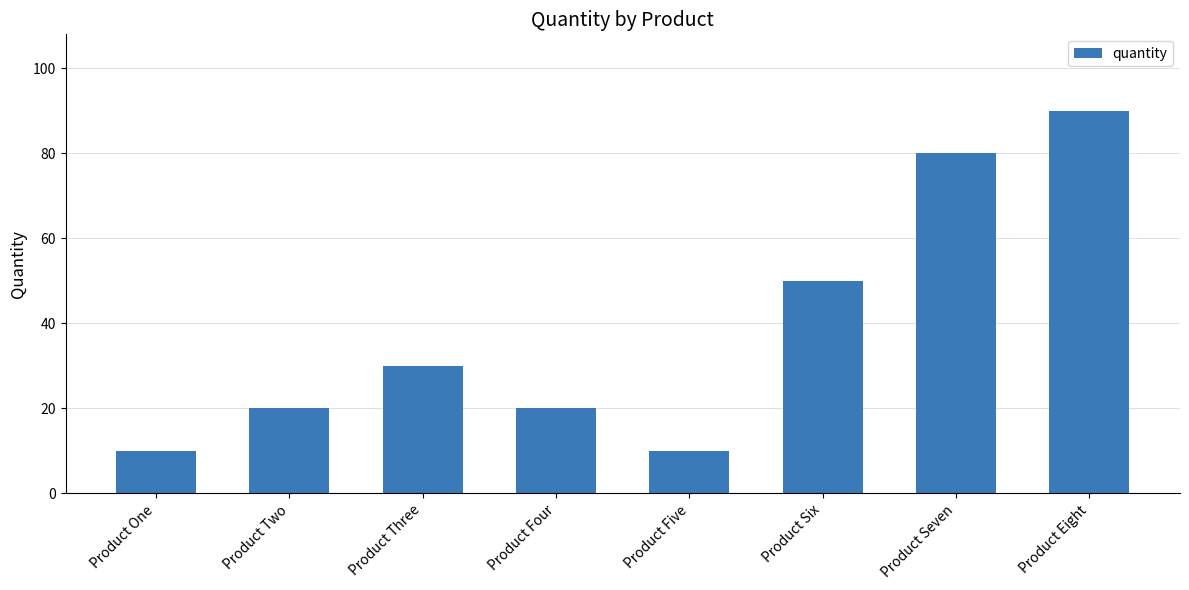

Reading left to right, extract all data points from this chart.

10	20	30	20	10	50	80	90